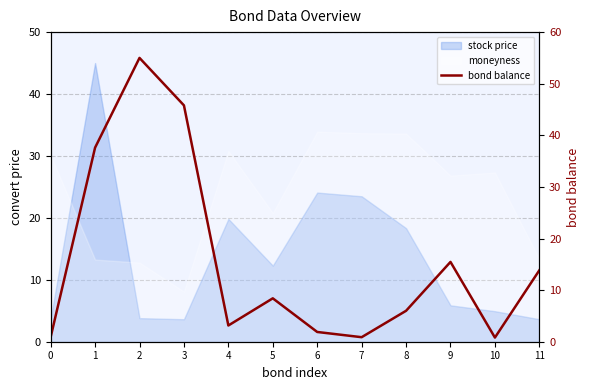

Reading left to right, list all the values displayed in this chart.

0=0.9	1=37.6	2=55.0	3=45.8	4=3.1	5=8.4	6=1.9	7=0.9	8=6.0	9=15.5	10=0.8	11=13.8